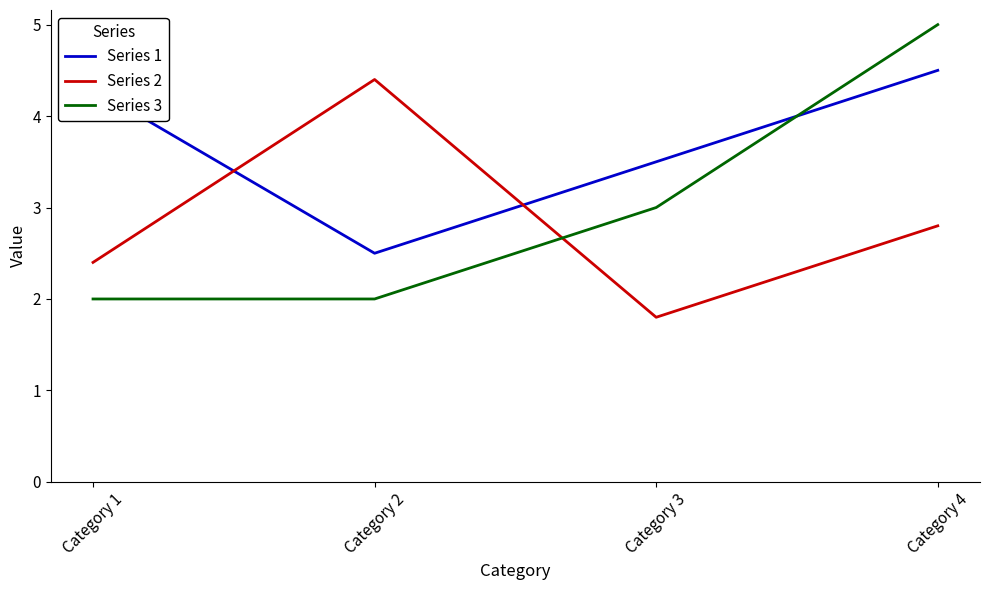

The Series 1 series shows 3.5 at Category 3. True or false?

True